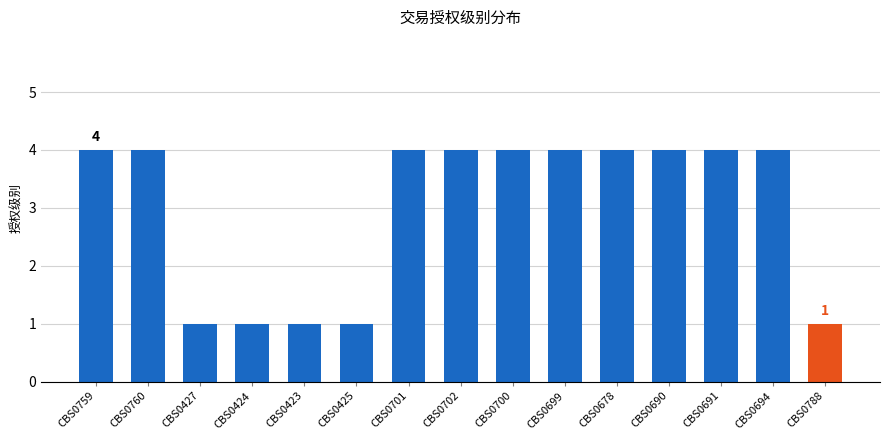

What is the maximum value shown in the chart?

4